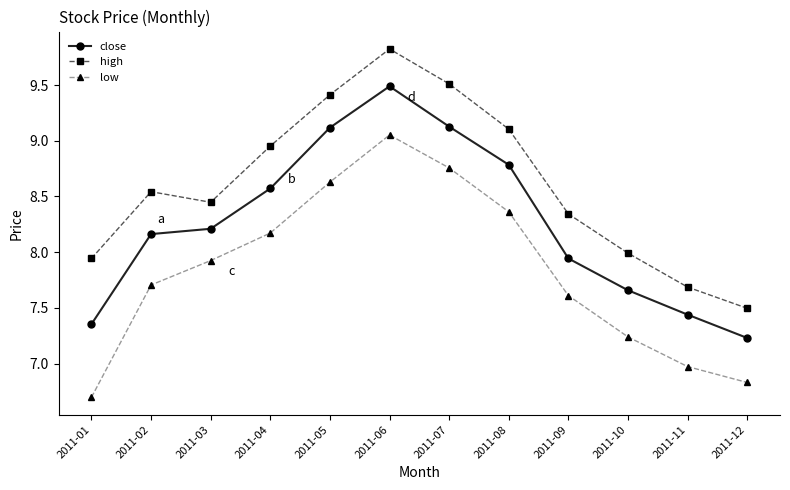

What is the difference between the highest and lowest values at 2011-11?

0.7